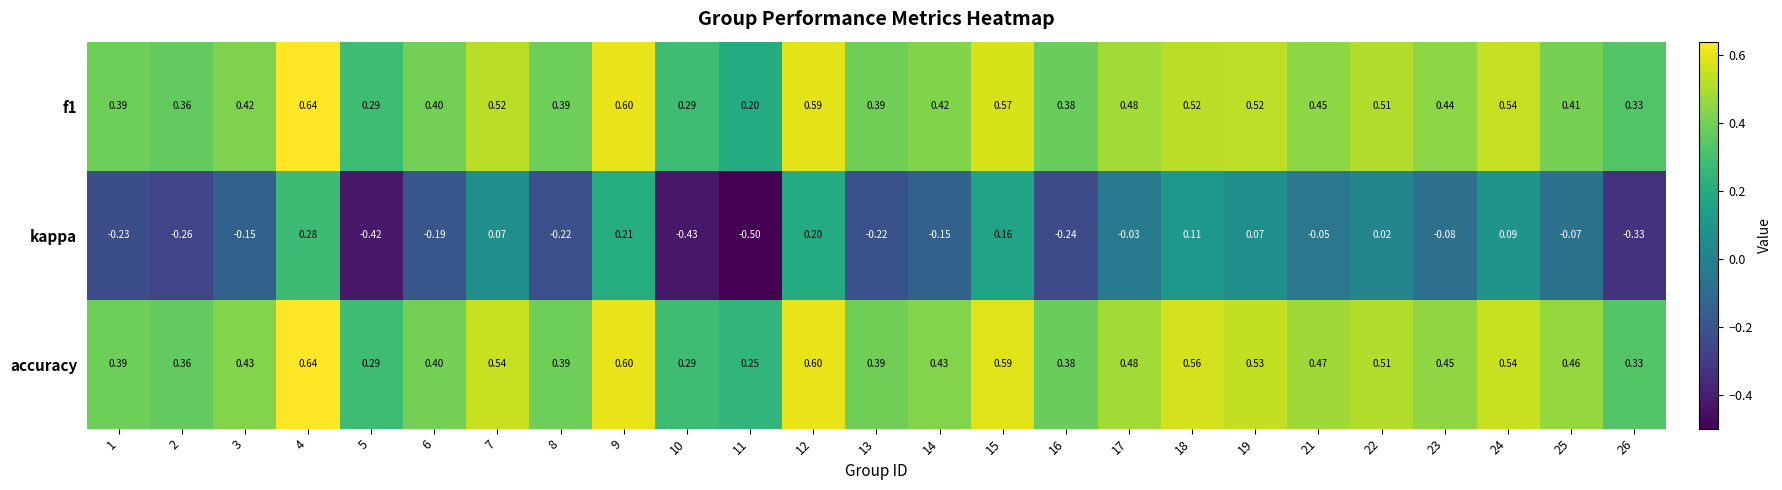

Is the value of accuracy at 7 greater than the value of f1 at 18?

Yes